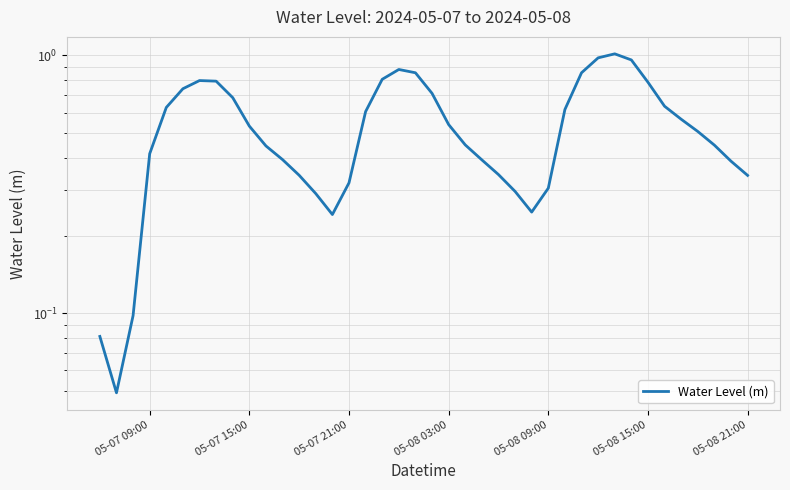

What is the sum of all values?

21.4